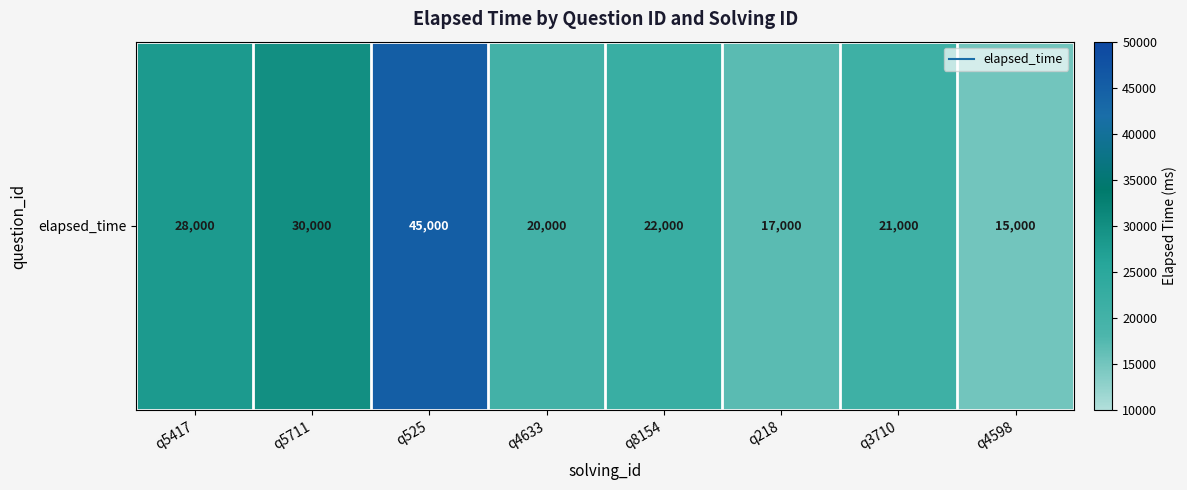

How many categories are shown in the chart?

8